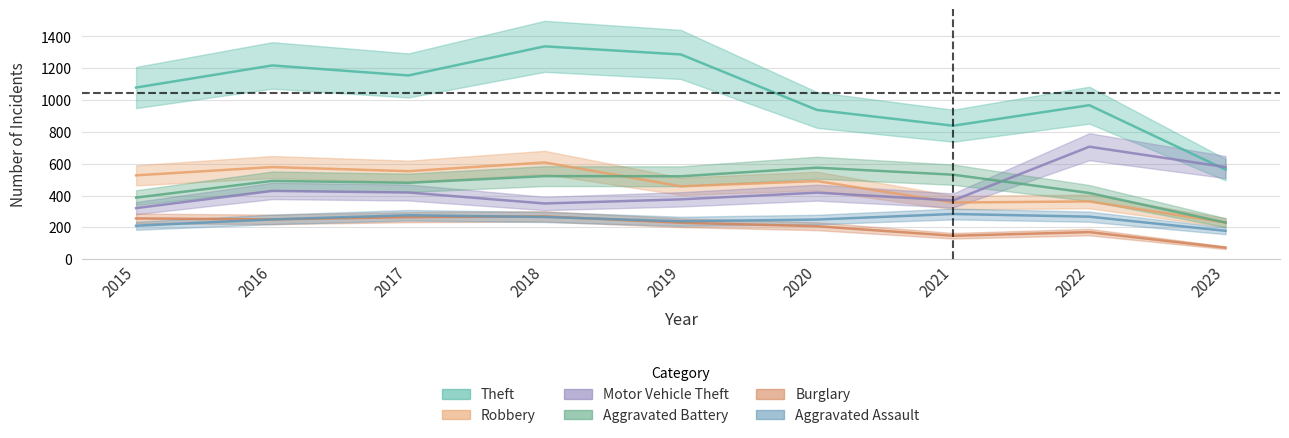

What is the minimum value shown in the chart?

72